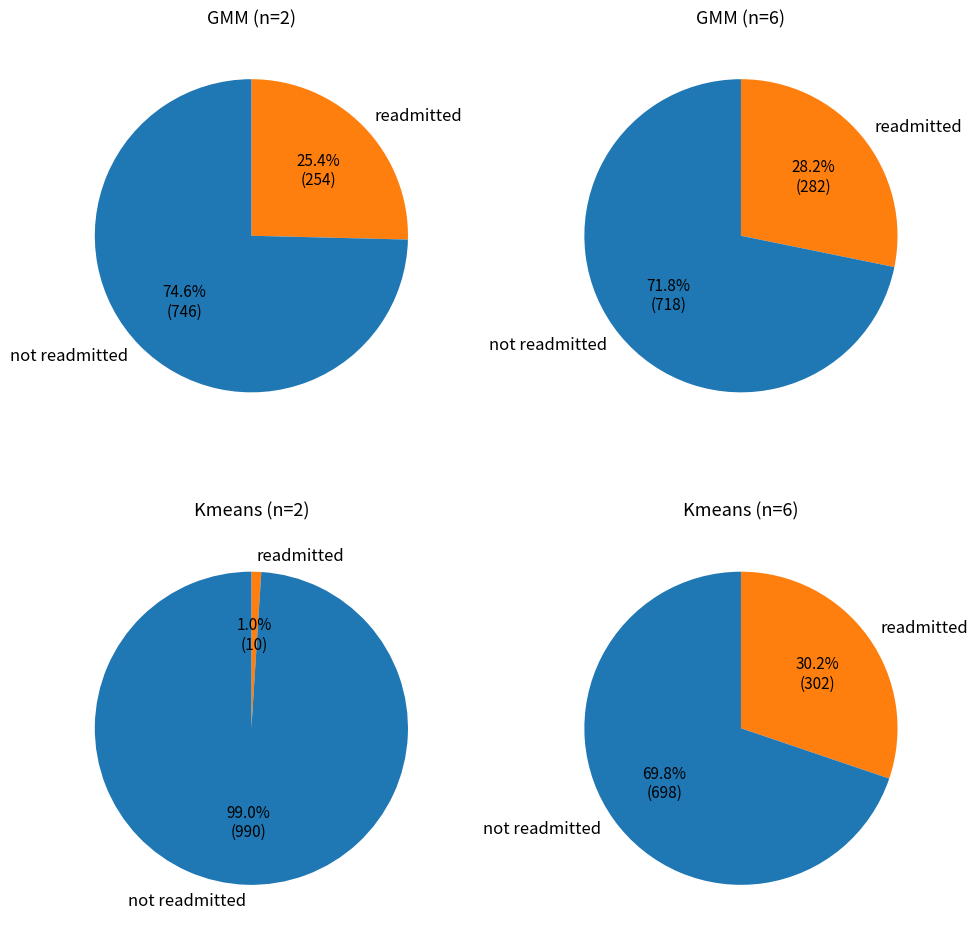

What is the total percentage of 2 and 1?

10.0%